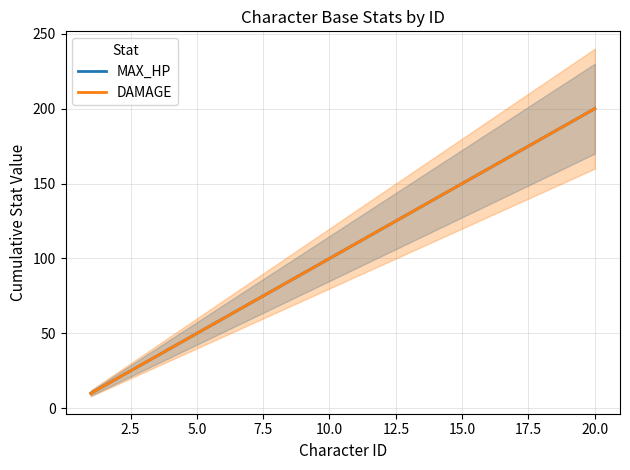

What is the maximum value for DAMAGE?

200